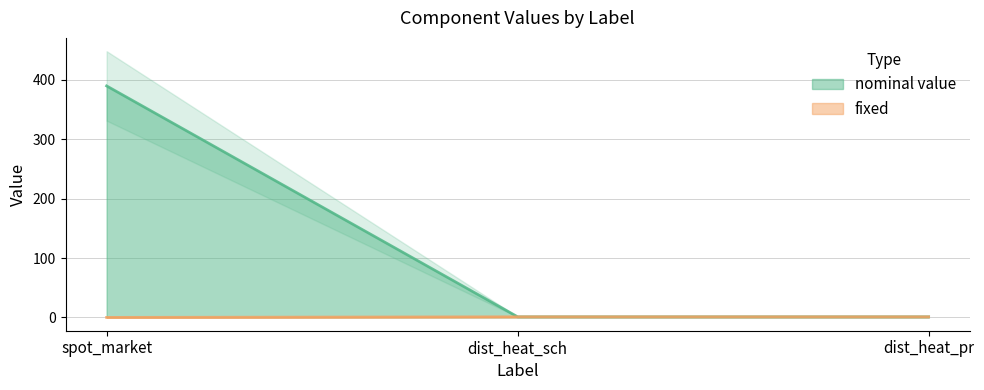

Reading right to left, extract all data points from this chart.

nominal value: 1	1	390
fixed: 1	1	0